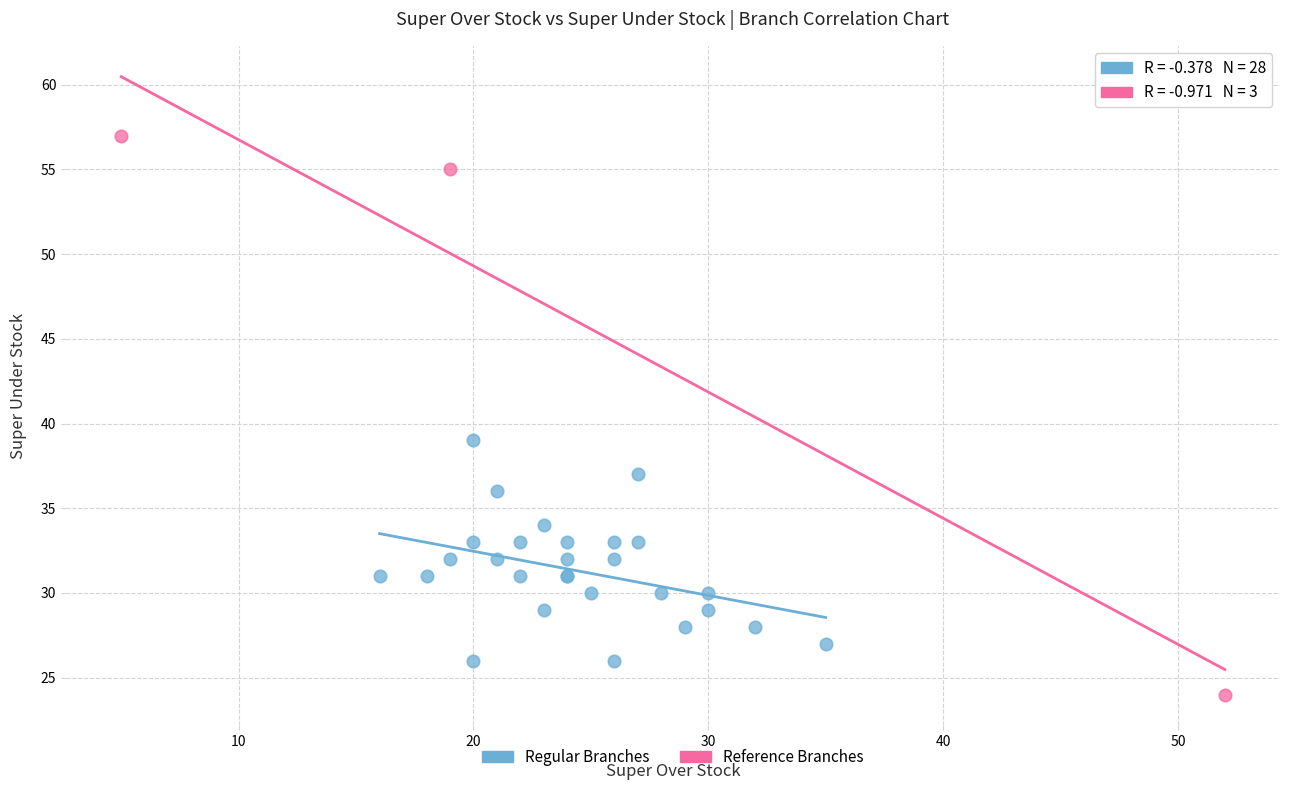

Which series reaches the minimum Y coordinate?

Reference Branches